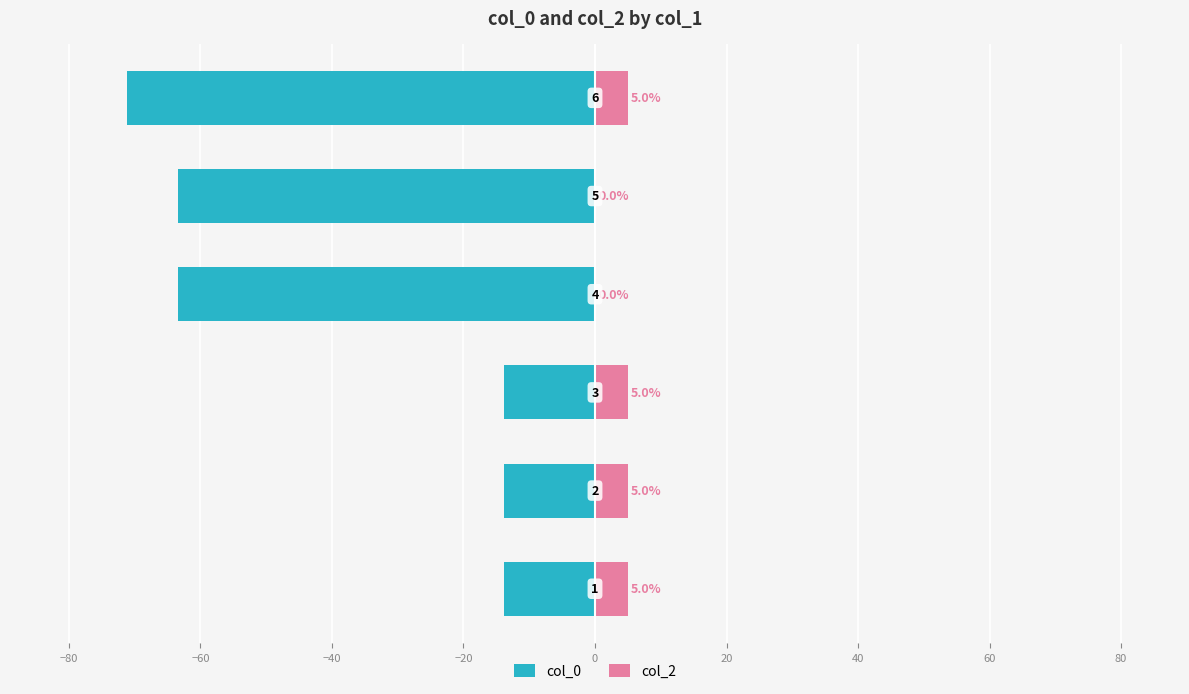

What is the sum of the col_0 values at −20 and −60?

-77.2